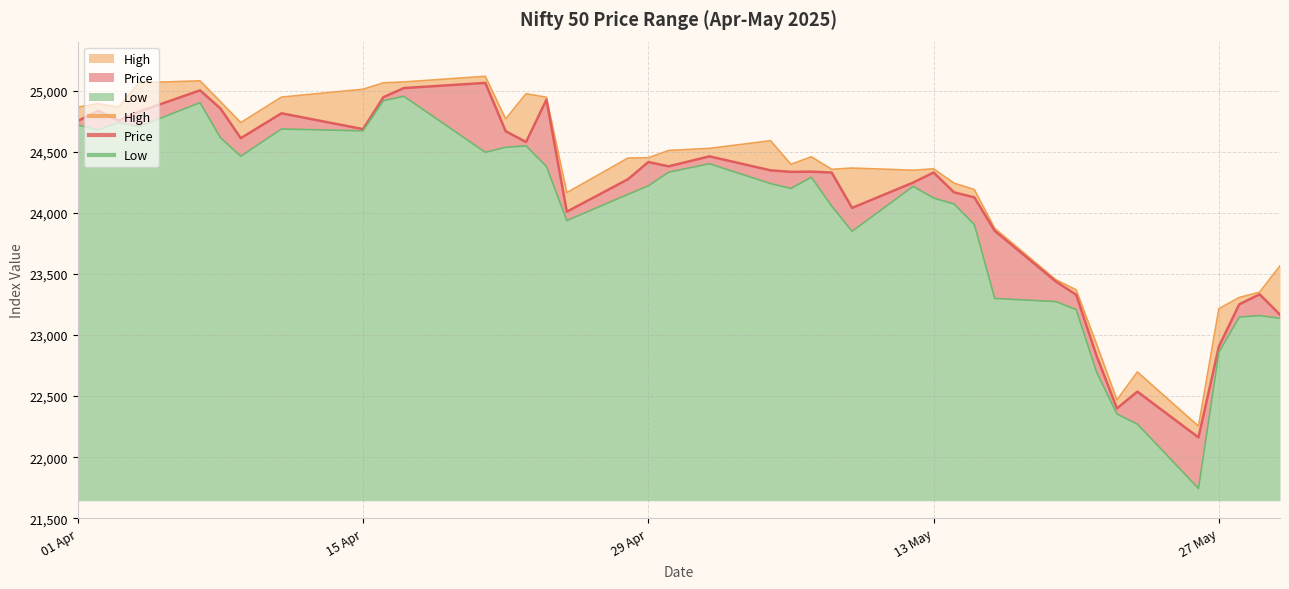

The Low series shows 7579.5 at 20-05-2025. True or false?

False